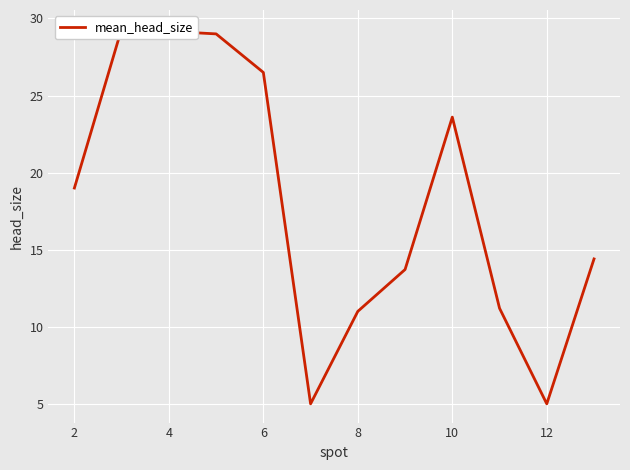

What is the change in value from 2 to 6?

+7.5